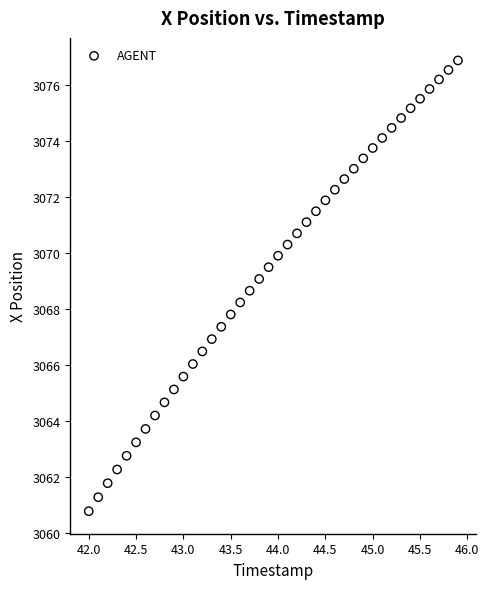

What is the range of X values (max minus min)?

3.9